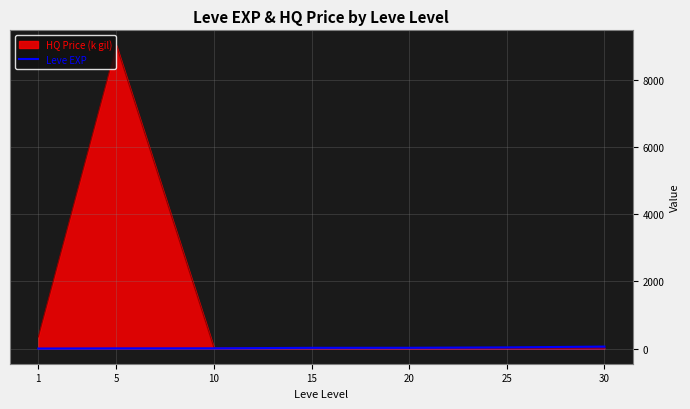

List the series in order of their peak value, lowest first.

Leve EXP, HQ Price (k gil)